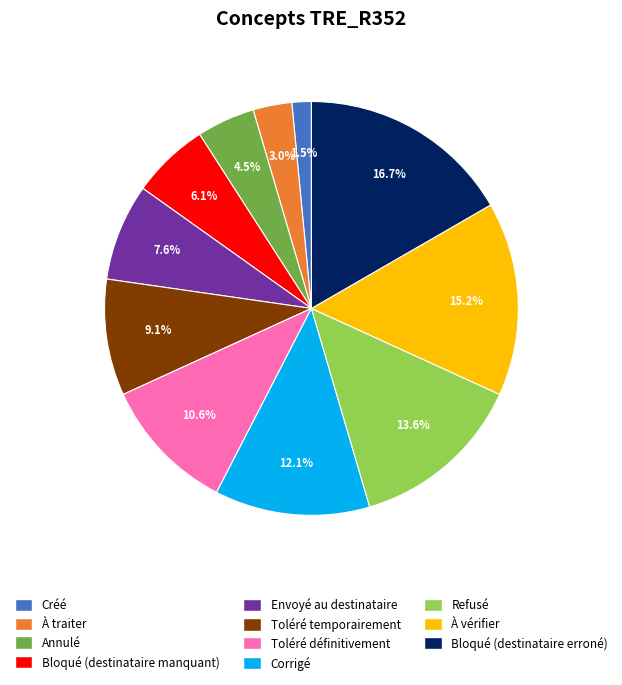

Which has a higher value, Envoyé au destinataire or À vérifier?

À vérifier